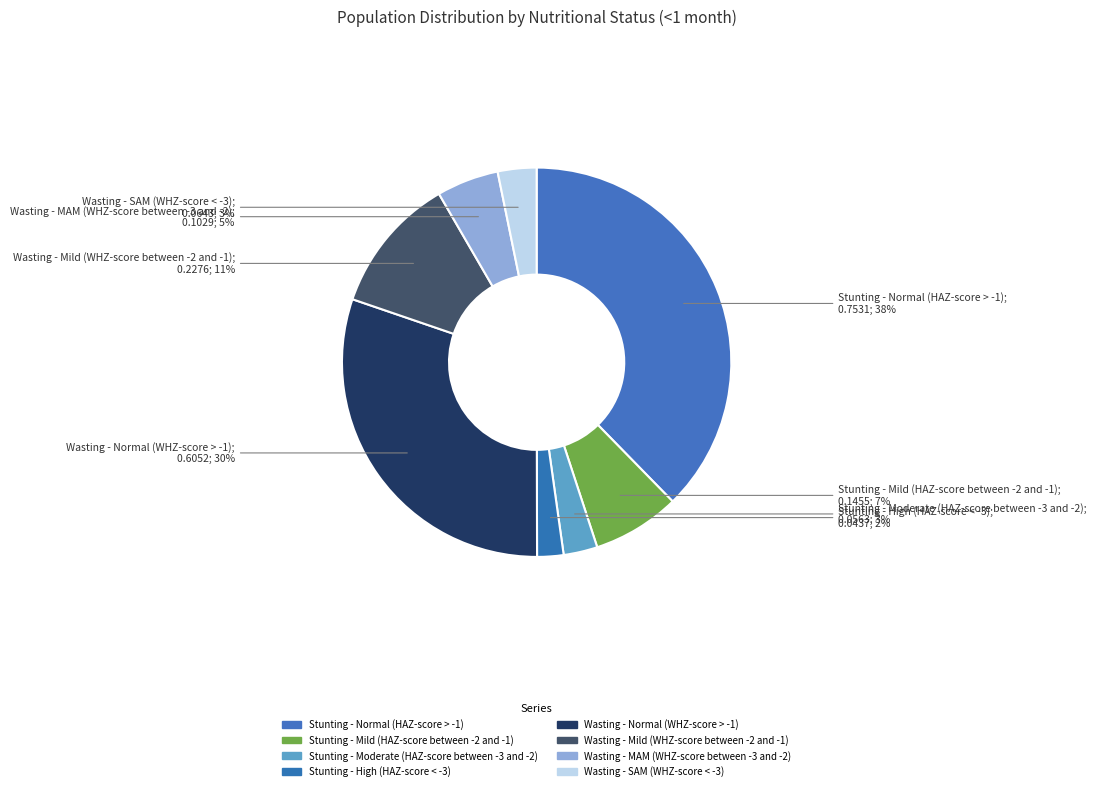

What is the change in value from Stunting - Normal (HAZ-score > -1) to Wasting - SAM (WHZ-score < -3)?

-0.7